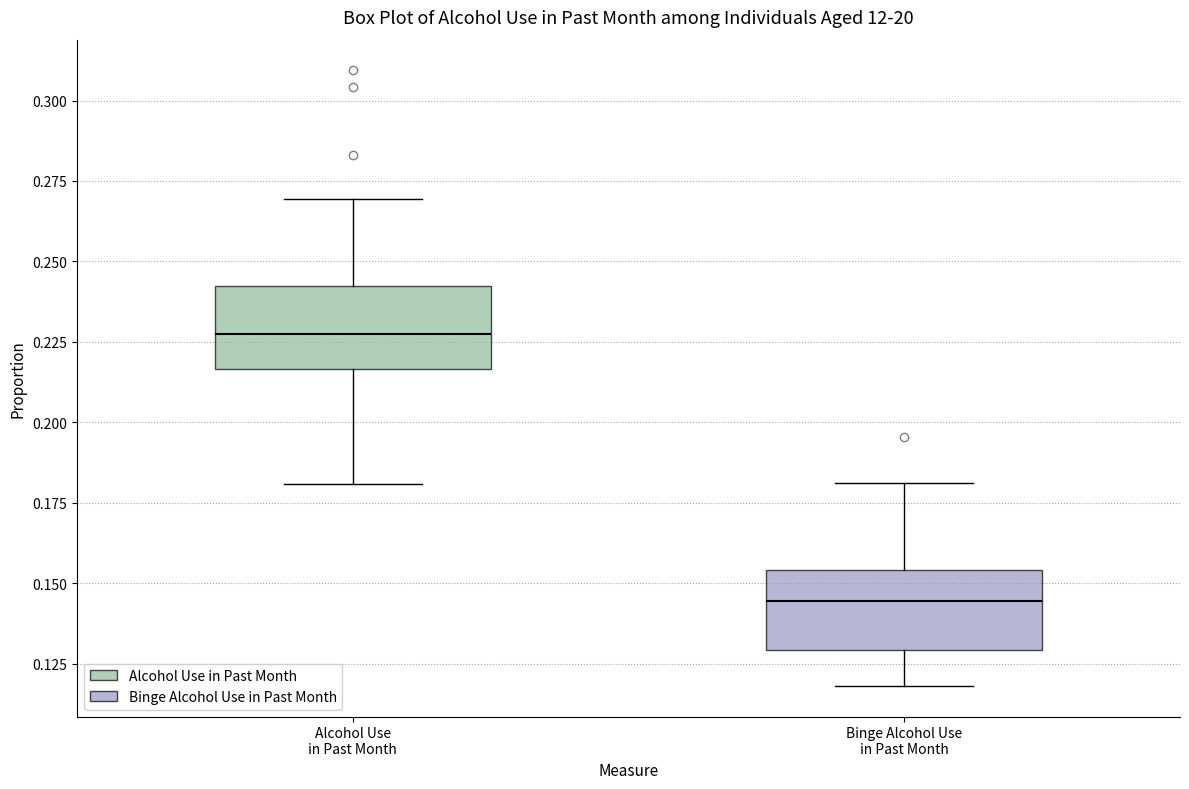

Where is the upper edge of the box for Alcohol Use in Past Month on the y-axis? The values are not printed on the chart, so give them approximately, as read against the axis.

0.240